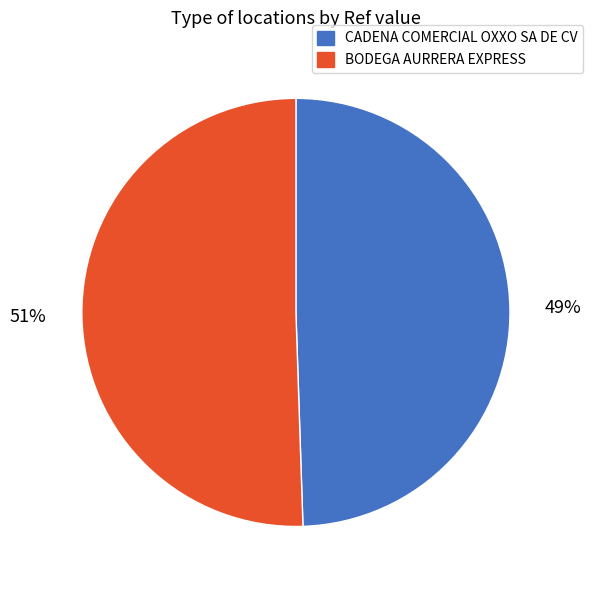

To the nearest percent, what is the average slice percentage?

50%